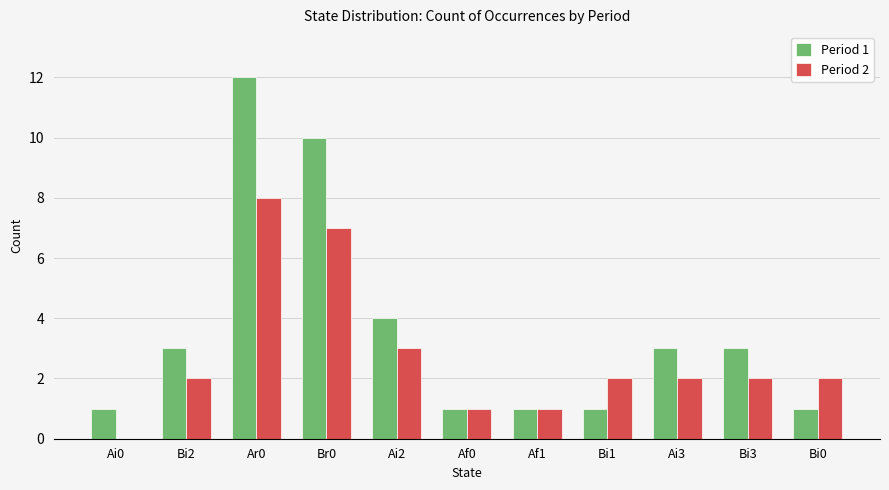

At which category is the sum across all series the highest?

Ar0